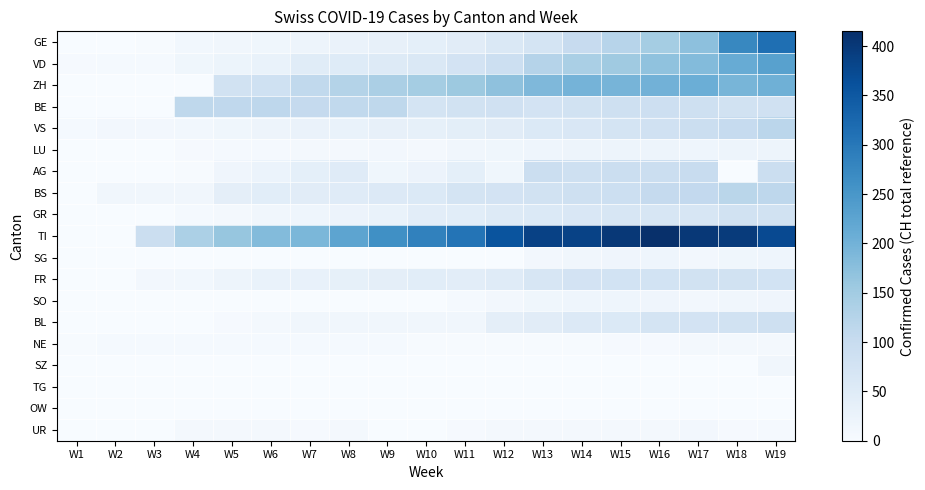

Reading left to right, list all the values displayed in this chart.

GE: W1=0	W2=1	W3=2	W4=12	W5=14	W6=15	W7=21	W8=26	W9=34	W10=38	W11=46	W12=60	W13=73	W14=101	W15=122	W16=146	W17=173	W18=275	W19=314
VD: W1=4	W2=5	W3=6	W4=15	W5=22	W6=29	W7=48	W8=51	W9=55	W10=61	W11=75	W12=90	W13=126	W14=140	W15=153	W16=170	W17=182	W18=211	W19=231
ZH: W1=0	W2=0	W3=0	W4=0	W5=78	W6=83	W7=110	W8=127	W9=138	W10=146	W11=156	W12=171	W13=187	W14=197	W15=196	W16=200	W17=207	W18=194	W19=203
BE: W1=0	W2=0	W3=0	W4=112	W5=111	W6=115	W7=104	W8=109	W9=113	W10=73	W11=81	W12=82	W13=75	W14=79	W15=86	W16=88	W17=86	W18=81	W19=82
VS: W1=5	W2=10	W3=11	W4=12	W5=15	W6=20	W7=27	W8=29	W9=33	W10=35	W11=41	W12=46	W13=58	W14=63	W15=72	W16=82	W17=91	W18=103	W19=117
LU: W1=0	W2=0	W3=1	W4=4	W5=6	W6=6	W7=9	W8=8	W9=10	W10=9	W11=13	W12=16	W13=18	W14=21	W15=21	W16=20	W17=19	W18=20	W19=21
AG: W1=0	W2=0	W3=1	W4=2	W5=17	W6=25	W7=38	W8=50	W9=16	W10=24	W11=38	W12=16	W13=94	W14=85	W15=94	W16=94	W17=100	W18=0	W19=94
BS: W1=1	W2=13	W3=13	W4=13	W5=40	W6=45	W7=46	W8=50	W9=56	W10=58	W11=74	W12=76	W13=79	W14=87	W15=90	W16=105	W17=108	W18=119	W19=115
GR: W1=0	W2=0	W3=1	W4=5	W5=9	W6=13	W7=18	W8=24	W9=29	W10=43	W11=45	W12=52	W13=58	W14=63	W15=66	W16=68	W17=68	W18=79	W19=81
TI: W1=0	W2=0	W3=92	W4=137	W5=163	W6=182	W7=190	W8=224	W9=261	W10=285	W11=306	W12=358	W13=386	W14=385	W15=402	W16=415	W17=401	W18=396	W19=374
SG: W1=0	W2=0	W3=0	W4=0	W5=0	W6=0	W7=0	W8=0	W9=0	W10=0	W11=0	W12=0	W13=10	W14=14	W15=17	W16=18	W17=10	W18=15	W19=18
FR: W1=0	W2=0	W3=11	W4=12	W5=20	W6=28	W7=32	W8=35	W9=39	W10=44	W11=43	W12=50	W13=67	W14=76	W15=77	W16=77	W17=81	W18=80	W19=77
SO: W1=0	W2=0	W3=0	W4=0	W5=0	W6=0	W7=0	W8=0	W9=0	W10=0	W11=6	W12=10	W13=15	W14=18	W15=19	W16=17	W17=10	W18=14	W19=17
BL: W1=0	W2=0	W3=0	W4=0	W5=4	W6=9	W7=13	W8=13	W9=13	W10=13	W11=13	W12=40	W13=46	W14=56	W15=58	W16=74	W17=76	W18=79	W19=87
NE: W1=2	W2=5	W3=6	W4=6	W5=6	W6=6	W7=5	W8=5	W9=5	W10=3	W11=2	W12=2	W13=2	W14=3	W15=4	W16=4	W17=7	W18=8	W19=9
SZ: W1=0	W2=0	W3=0	W4=0	W5=0	W6=0	W7=0	W8=0	W9=0	W10=0	W11=0	W12=0	W13=0	W14=0	W15=0	W16=0	W17=0	W18=0	W19=14
TG: W1=0	W2=0	W3=0	W4=0	W5=0	W6=0	W7=0	W8=0	W9=0	W10=0	W11=0	W12=0	W13=0	W14=0	W15=0	W16=0	W17=0	W18=0	W19=0
OW: W1=0	W2=0	W3=0	W4=0	W5=0	W6=0	W7=0	W8=0	W9=0	W10=0	W11=0	W12=0	W13=0	W14=0	W15=0	W16=0	W17=0	W18=0	W19=0
UR: W1=1	W2=1	W3=1	W4=7	W5=7	W6=7	W7=4	W8=7	W9=1	W10=1	W11=4	W12=7	W13=7	W14=7	W15=7	W16=9	W17=10	W18=4	W19=6